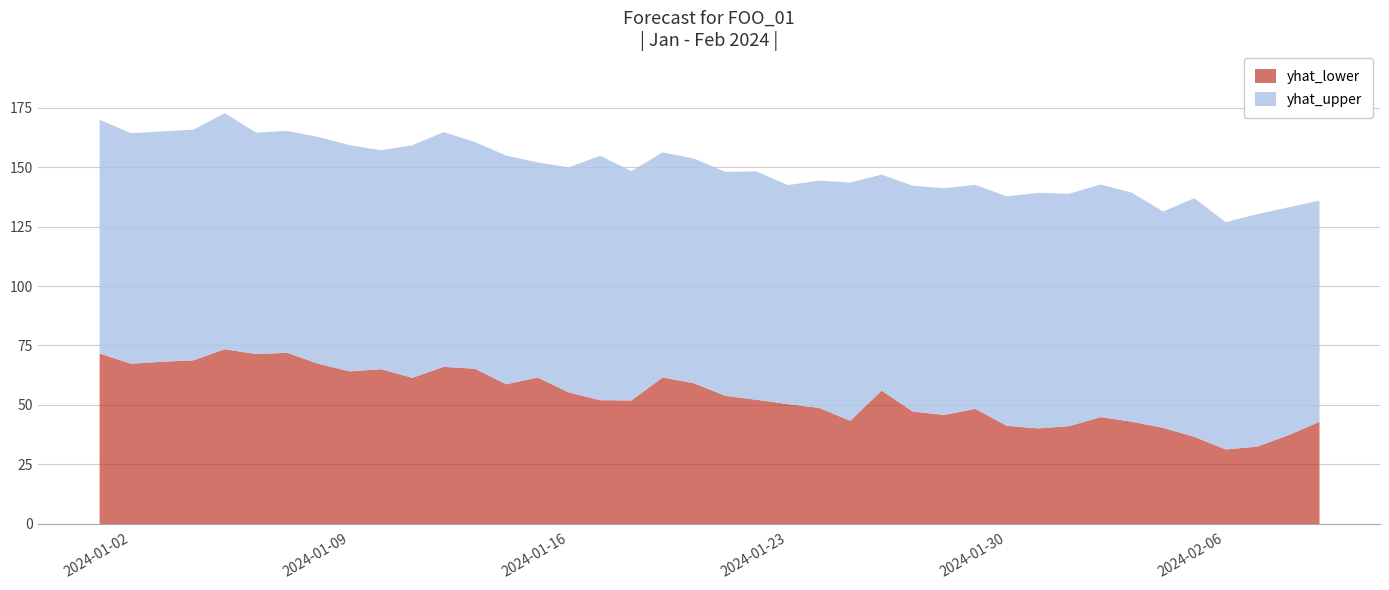

How many data points does each series have?

40